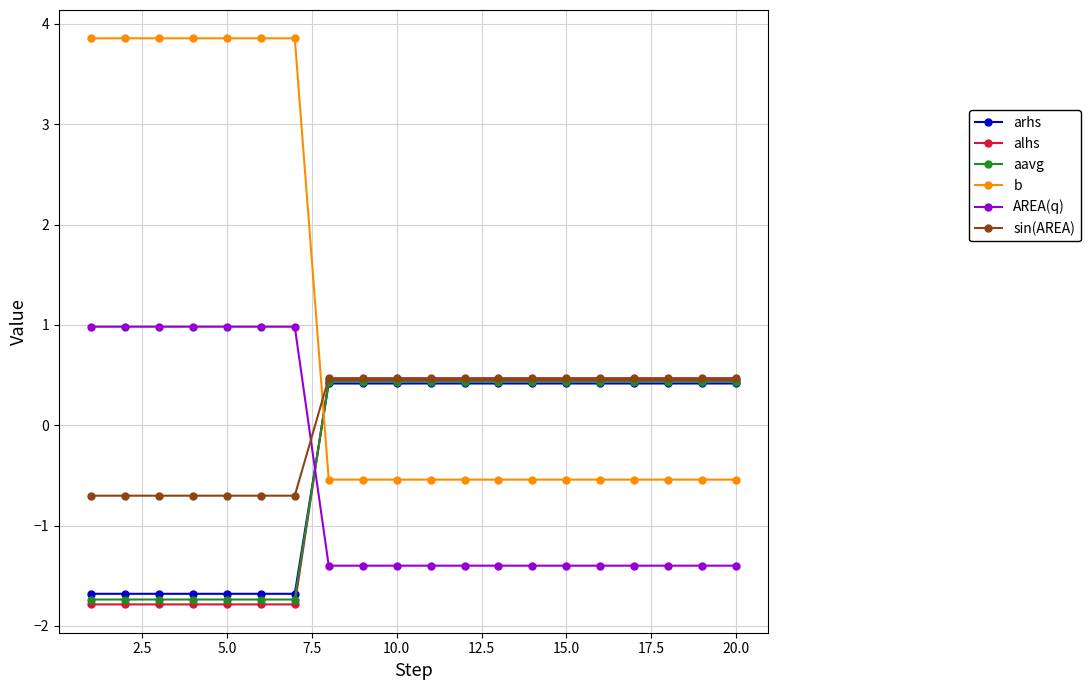

True or false: b and arhs intersect in this chart.

True